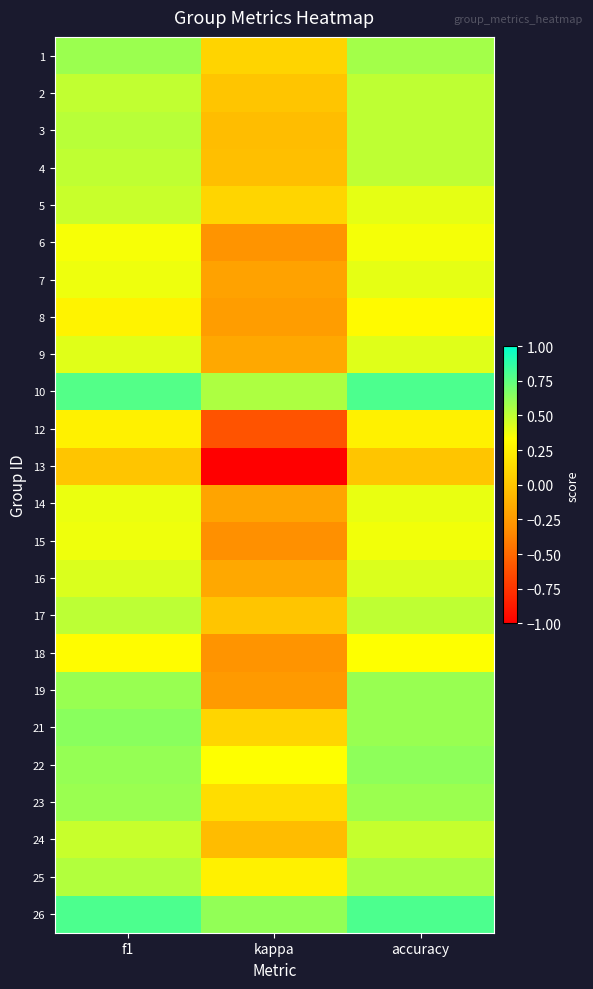

Reading left to right, extract all data points from this chart.

1: f1=0.6	kappa=0.1	accuracy=0.6
2: f1=0.5	kappa=0.0	accuracy=0.5
3: f1=0.5	kappa=-0.0	accuracy=0.5
4: f1=0.5	kappa=-0.0	accuracy=0.5
5: f1=0.5	kappa=0.1	accuracy=0.4
6: f1=0.4	kappa=-0.3	accuracy=0.4
7: f1=0.4	kappa=-0.2	accuracy=0.4
8: f1=0.3	kappa=-0.2	accuracy=0.3
9: f1=0.4	kappa=-0.2	accuracy=0.4
10: f1=0.8	kappa=0.5	accuracy=0.8
12: f1=0.2	kappa=-0.6	accuracy=0.2
13: f1=0.0	kappa=-1.0	accuracy=0.0
14: f1=0.4	kappa=-0.2	accuracy=0.4
15: f1=0.4	kappa=-0.3	accuracy=0.4
16: f1=0.4	kappa=-0.2	accuracy=0.4
17: f1=0.5	kappa=0.0	accuracy=0.5
18: f1=0.3	kappa=-0.3	accuracy=0.3
19: f1=0.6	kappa=-0.2	accuracy=0.6
21: f1=0.6	kappa=0.1	accuracy=0.6
22: f1=0.6	kappa=0.3	accuracy=0.6
23: f1=0.6	kappa=0.1	accuracy=0.6
24: f1=0.5	kappa=-0.1	accuracy=0.5
25: f1=0.5	kappa=0.2	accuracy=0.6
26: f1=0.8	kappa=0.6	accuracy=0.8